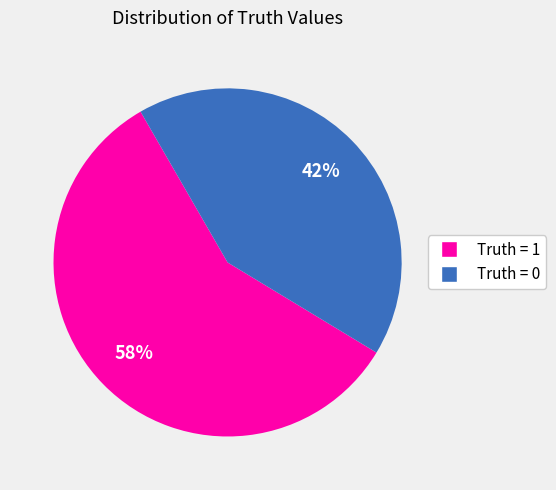

Is there a majority slice in this chart?

Yes